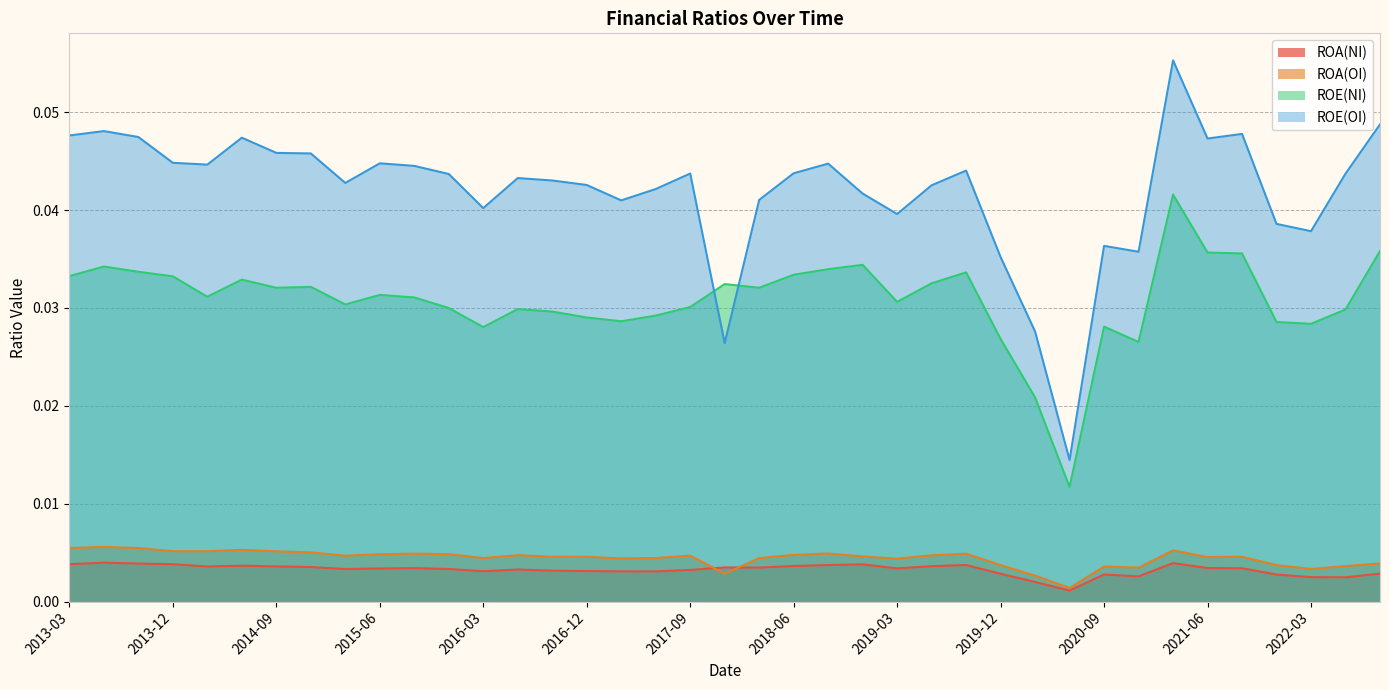

Reading right to left, extract all data points from this chart.

ROA(NI): 2022-09=0.0	2022-06=0.0	2022-03=0.0	2021-12=0.0	2021-09=0.0	2021-06=0.0	2021-03=0.0	2020-12=0.0	2020-09=0.0	2020-06=0.0	2020-03=0.0	2019-12=0.0	2019-09=0.0	2019-06=0.0	2019-03=0.0	2018-12=0.0	2018-09=0.0	2018-06=0.0	2018-03=0.0	2017-12=0.0	2017-09=0.0	2017-06=0.0	2017-03=0.0	2016-12=0.0	2016-09=0.0	2016-06=0.0	2016-03=0.0	2015-12=0.0	2015-09=0.0	2015-06=0.0	2015-03=0.0	2014-12=0.0	2014-09=0.0	2014-06=0.0	2014-03=0.0	2013-12=0.0	2013-09=0.0	2013-06=0.0	2013-03=0.0
ROA(OI): 2022-09=0.0	2022-06=0.0	2022-03=0.0	2021-12=0.0	2021-09=0.0	2021-06=0.0	2021-03=0.0	2020-12=0.0	2020-09=0.0	2020-06=0.0	2020-03=0.0	2019-12=0.0	2019-09=0.0	2019-06=0.0	2019-03=0.0	2018-12=0.0	2018-09=0.0	2018-06=0.0	2018-03=0.0	2017-12=0.0	2017-09=0.0	2017-06=0.0	2017-03=0.0	2016-12=0.0	2016-09=0.0	2016-06=0.0	2016-03=0.0	2015-12=0.0	2015-09=0.0	2015-06=0.0	2015-03=0.0	2014-12=0.0	2014-09=0.0	2014-06=0.0	2014-03=0.0	2013-12=0.0	2013-09=0.0	2013-06=0.0	2013-03=0.0
ROE(NI): 2022-09=0.0	2022-06=0.0	2022-03=0.0	2021-12=0.0	2021-09=0.0	2021-06=0.0	2021-03=0.0	2020-12=0.0	2020-09=0.0	2020-06=0.0	2020-03=0.0	2019-12=0.0	2019-09=0.0	2019-06=0.0	2019-03=0.0	2018-12=0.0	2018-09=0.0	2018-06=0.0	2018-03=0.0	2017-12=0.0	2017-09=0.0	2017-06=0.0	2017-03=0.0	2016-12=0.0	2016-09=0.0	2016-06=0.0	2016-03=0.0	2015-12=0.0	2015-09=0.0	2015-06=0.0	2015-03=0.0	2014-12=0.0	2014-09=0.0	2014-06=0.0	2014-03=0.0	2013-12=0.0	2013-09=0.0	2013-06=0.0	2013-03=0.0
ROE(OI): 2022-09=0.0	2022-06=0.0	2022-03=0.0	2021-12=0.0	2021-09=0.0	2021-06=0.0	2021-03=0.1	2020-12=0.0	2020-09=0.0	2020-06=0.0	2020-03=0.0	2019-12=0.0	2019-09=0.0	2019-06=0.0	2019-03=0.0	2018-12=0.0	2018-09=0.0	2018-06=0.0	2018-03=0.0	2017-12=0.0	2017-09=0.0	2017-06=0.0	2017-03=0.0	2016-12=0.0	2016-09=0.0	2016-06=0.0	2016-03=0.0	2015-12=0.0	2015-09=0.0	2015-06=0.0	2015-03=0.0	2014-12=0.0	2014-09=0.0	2014-06=0.0	2014-03=0.0	2013-12=0.0	2013-09=0.0	2013-06=0.0	2013-03=0.0